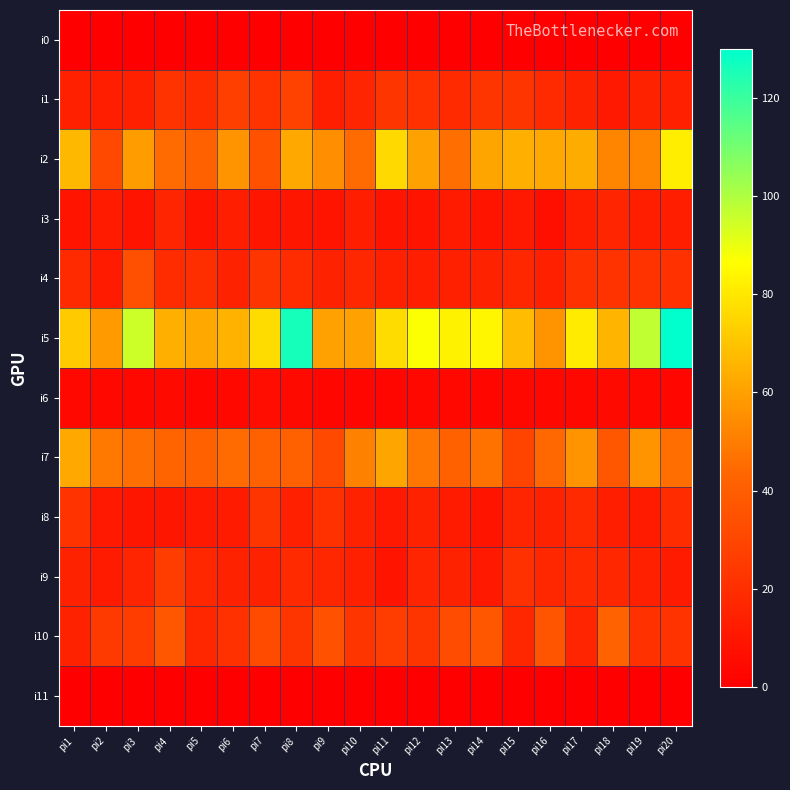

Rank the series at pi12 from highest to lowest value.

i5, i2, i7, i10, i1, i9, i8, i4, i3, i6, i0, i11